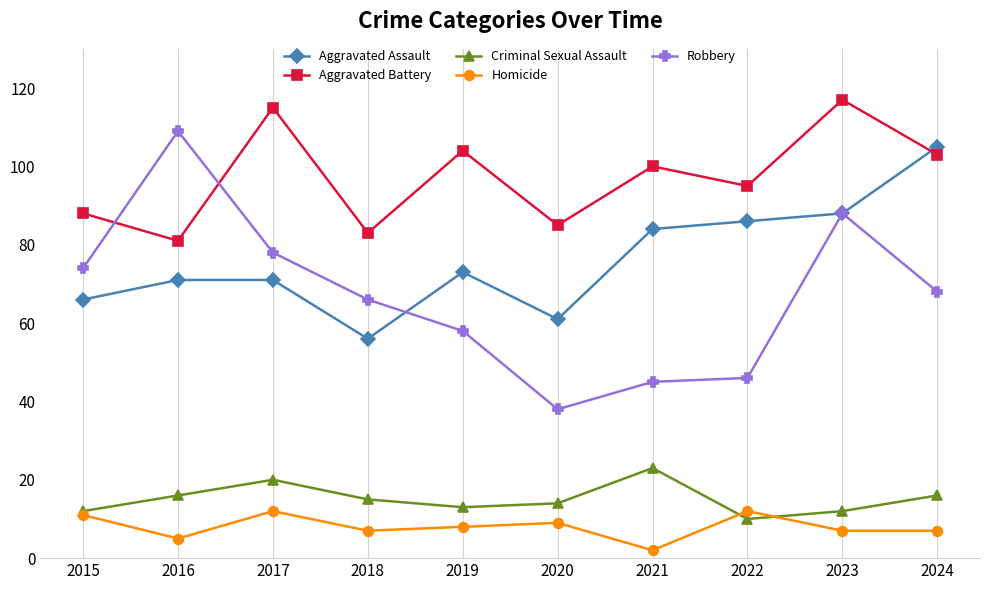

The value of Criminal Sexual Assault at 2018 is 9. True or false?

False